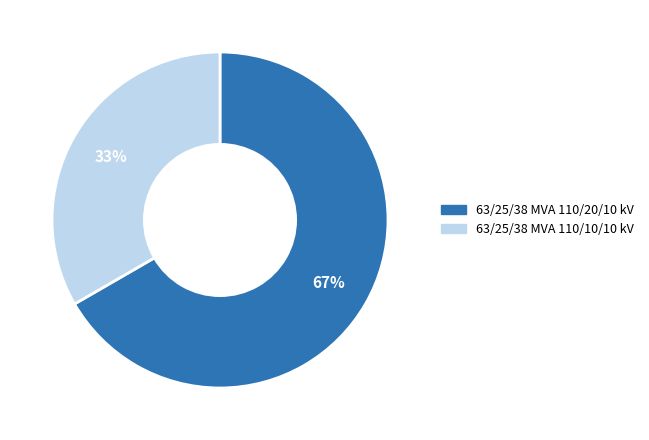

Is there a majority slice in this chart?

Yes